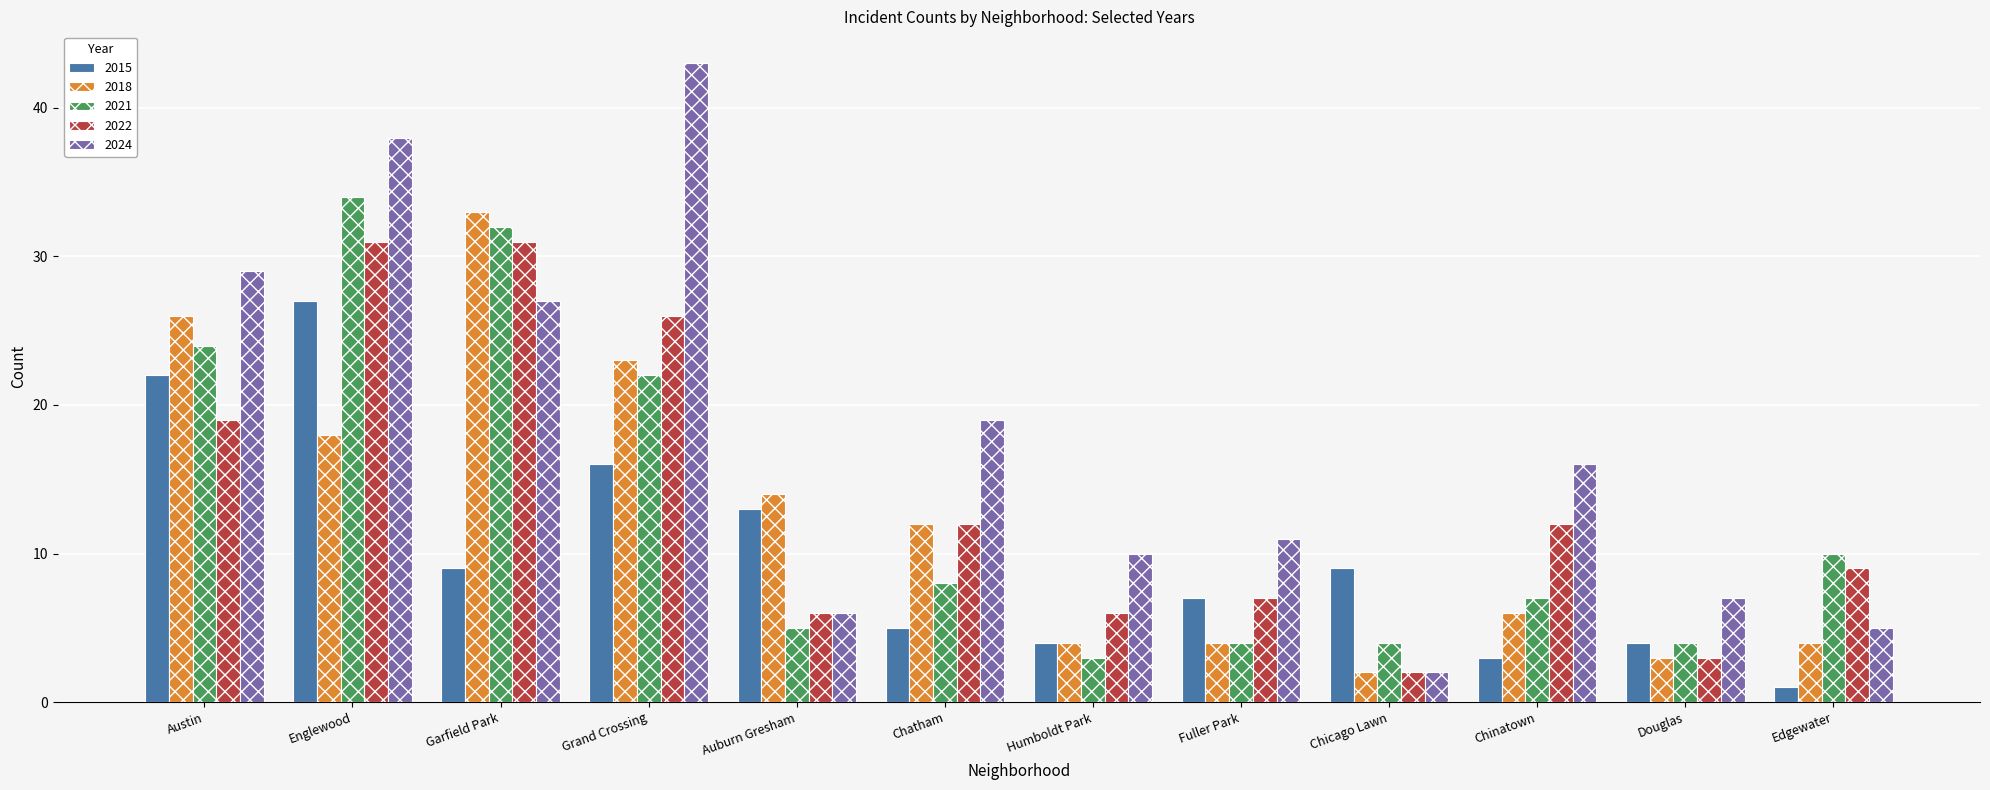

Which series has the widest spread of values?

2024